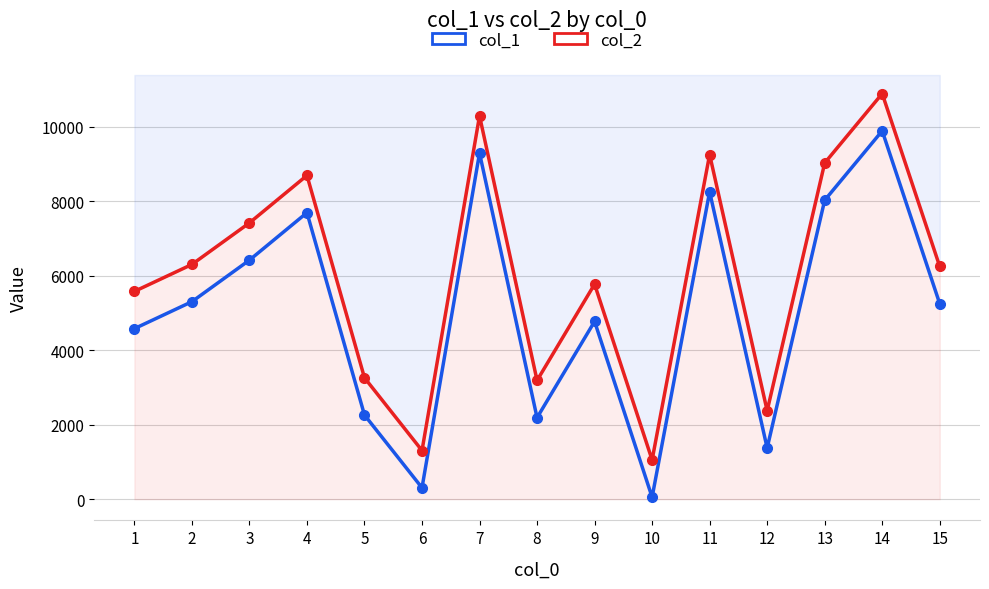

What are all the series names shown in the legend?

col_1, col_2